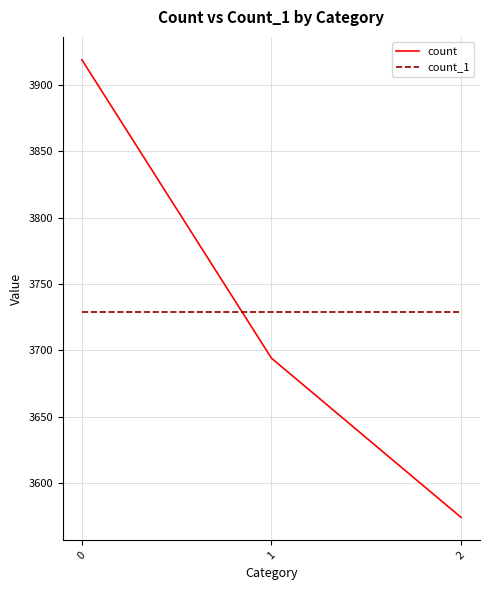

At how many categories does at least one series exceed 3693?

3